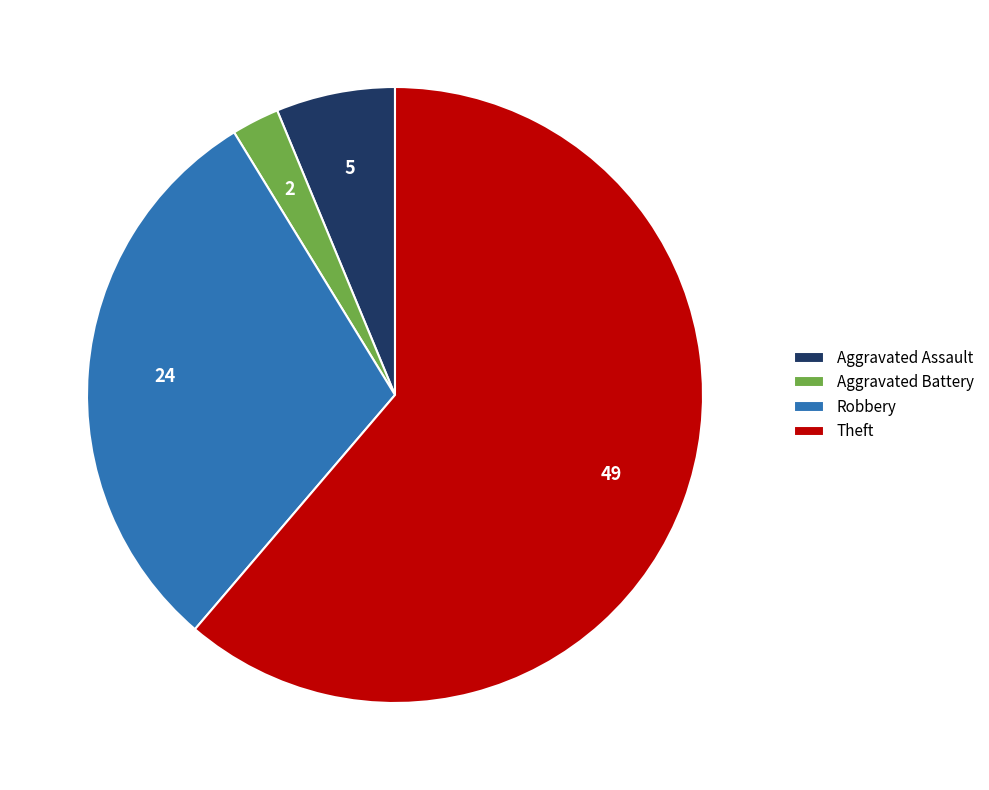

What is the smallest slice in the pie chart?

Aggravated Battery